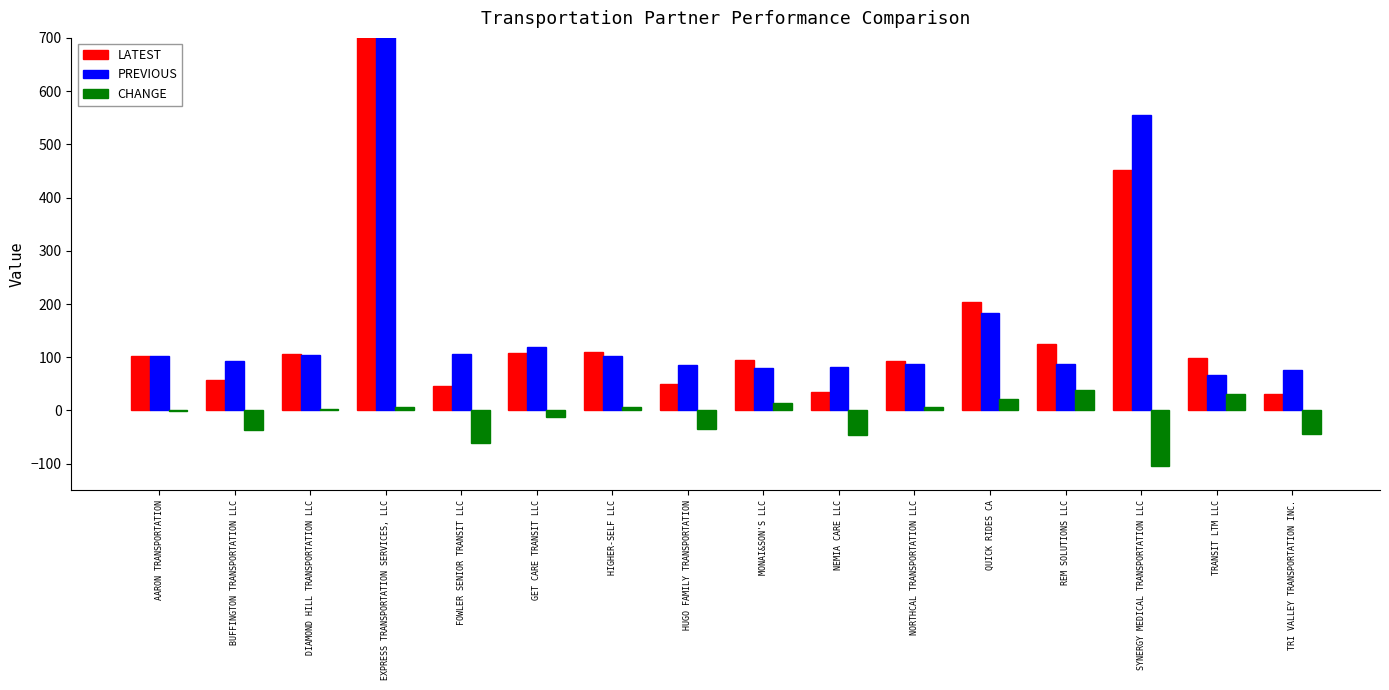

What is the label of the 3rd bar from the left?

DIAMOND HILL TRANSPORTATION LLC